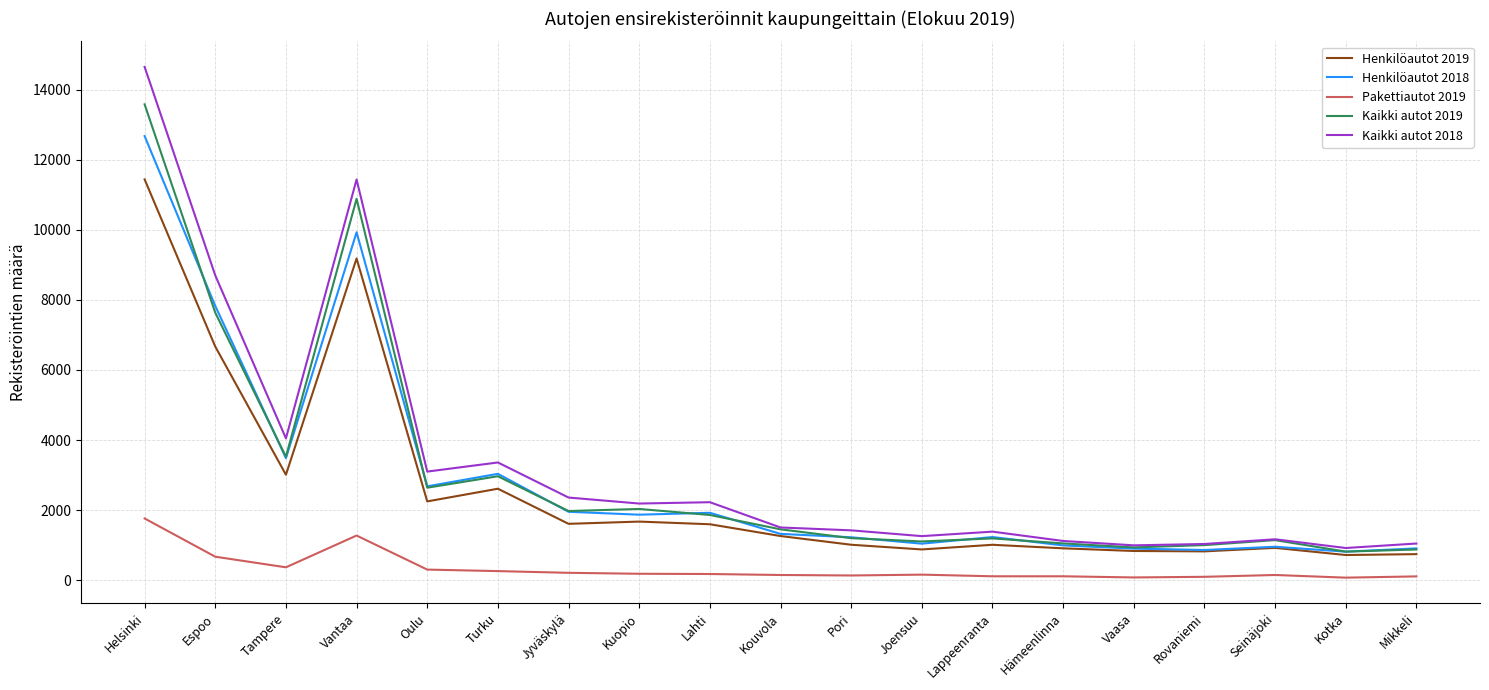

What is the spread (max minus min) of values at Lahti?

2049